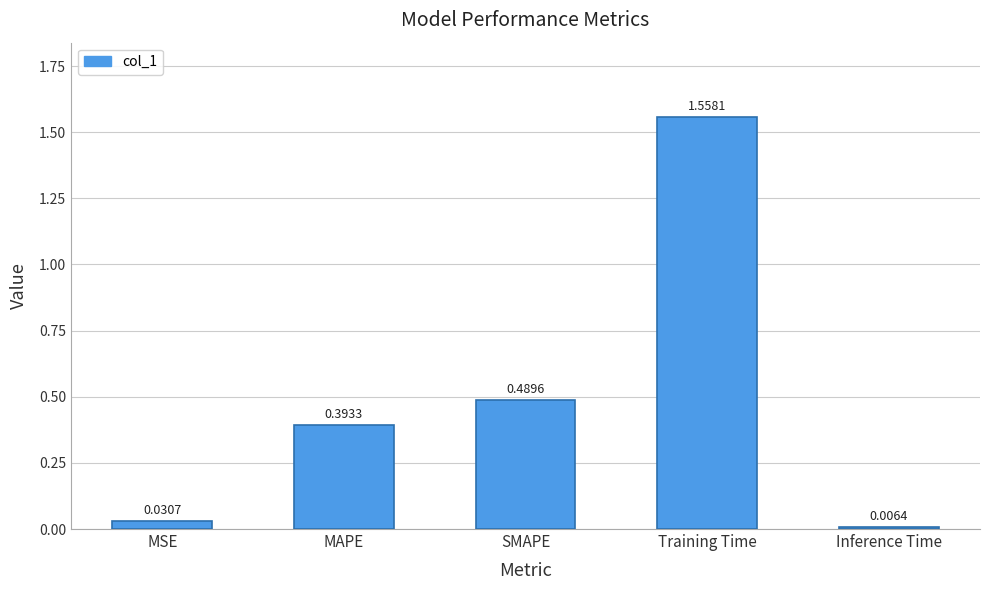

At which category does the chart reach its peak across all series?

Training Time